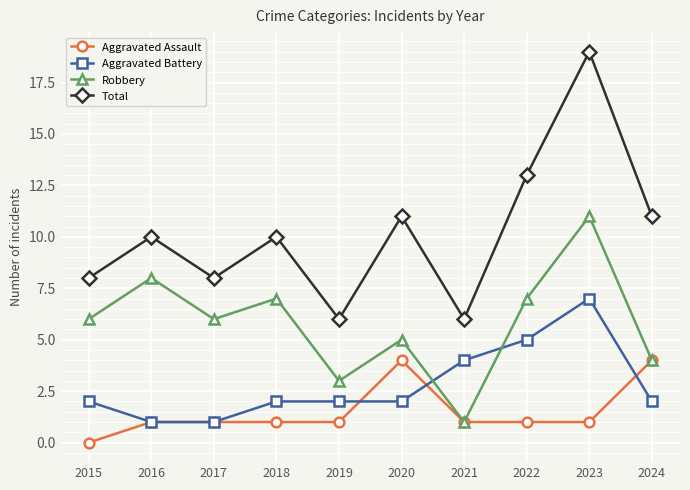

List the series in order of their peak value, highest first.

Total, Robbery, Aggravated Battery, Aggravated Assault